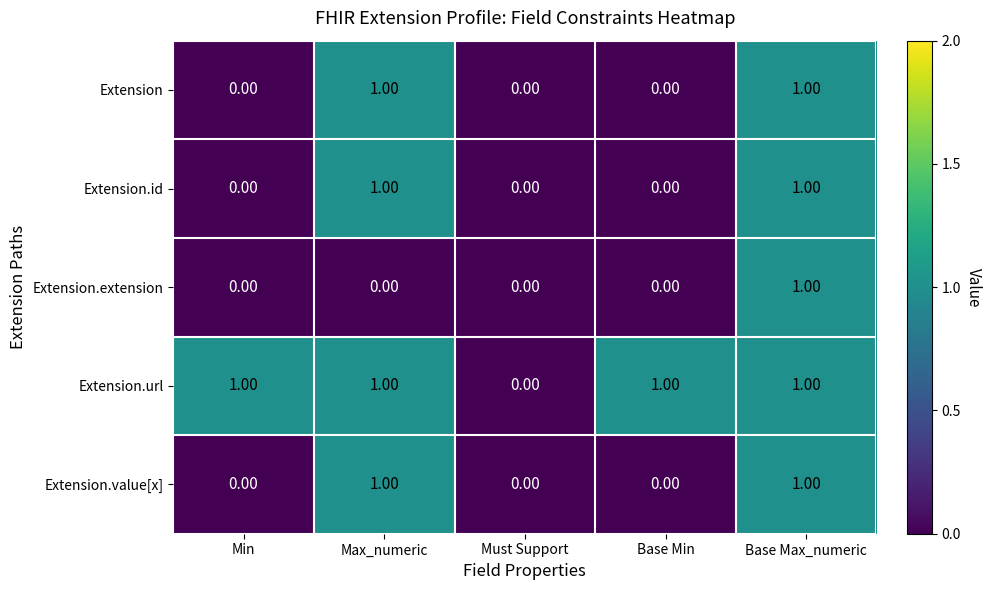

At which category is the sum across all series the highest?

Base Max_numeric